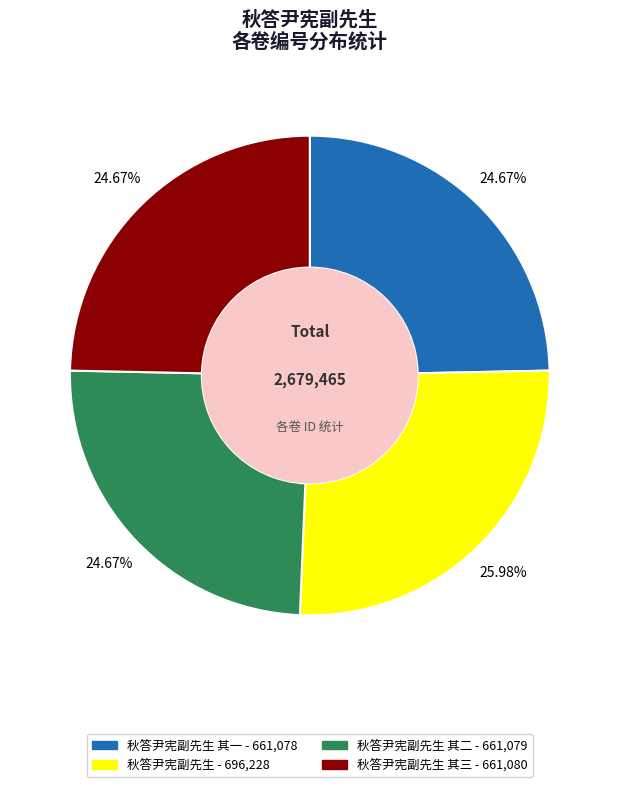

Is there any slice that represents more than half of the pie?

No